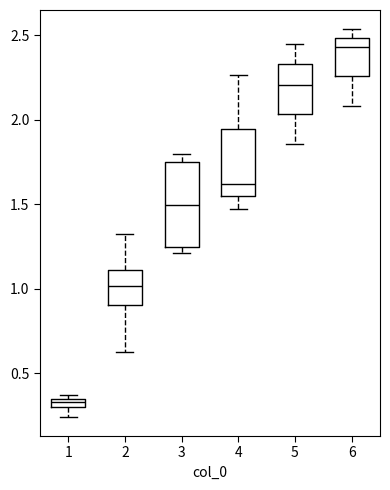

Which box has the lowest median line?

1